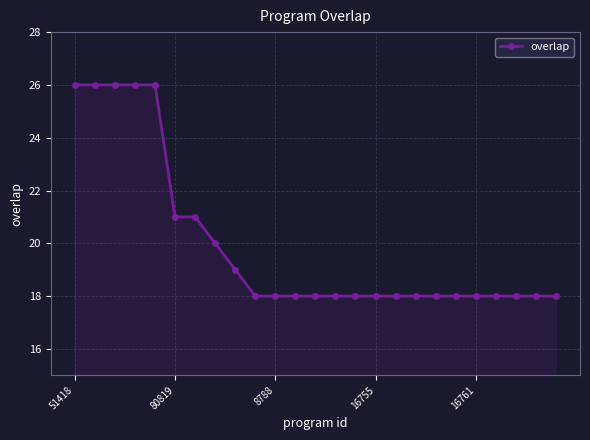

What is the sum of all values?

499